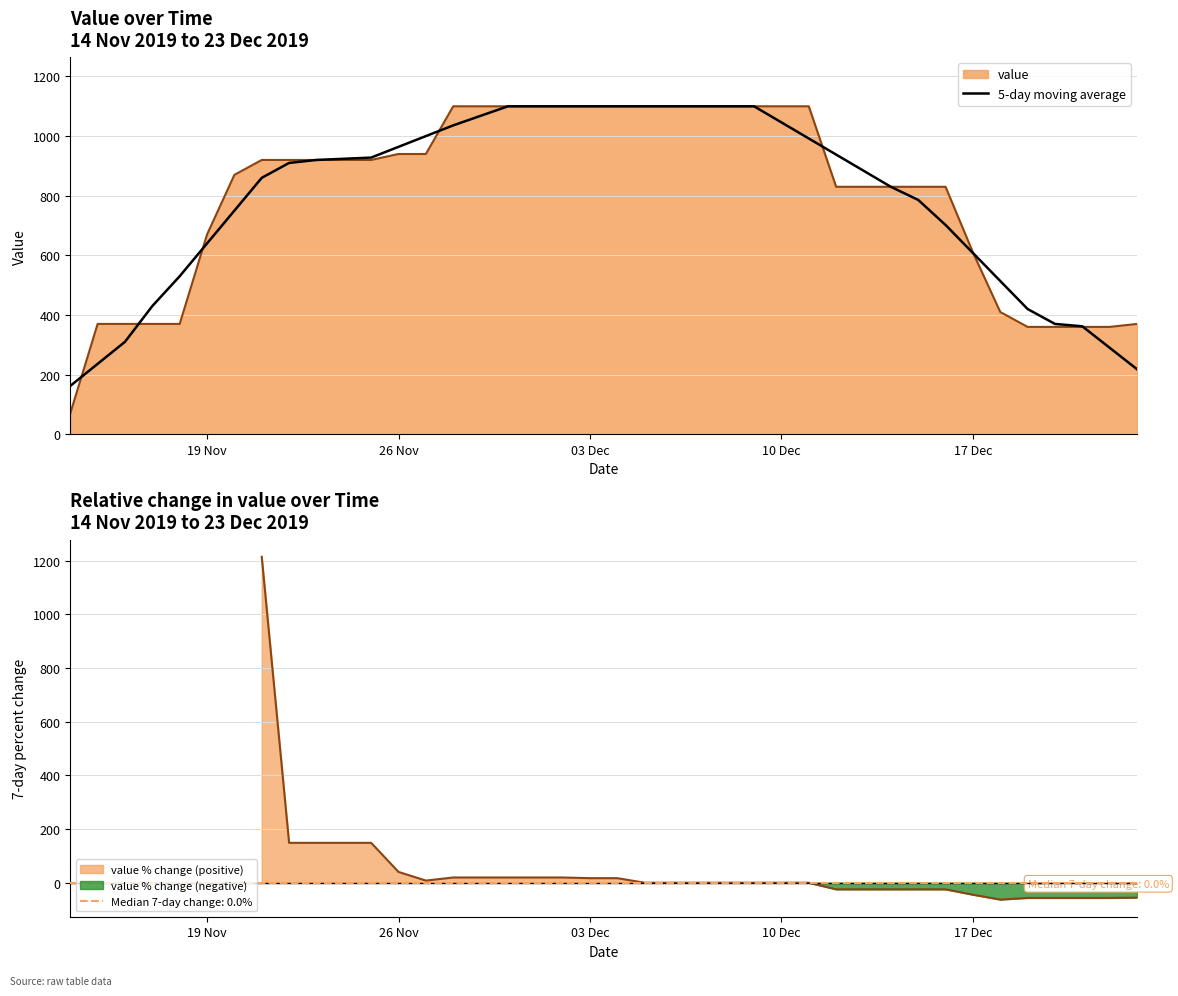

Does the chart display data point markers on the line(s)?

No